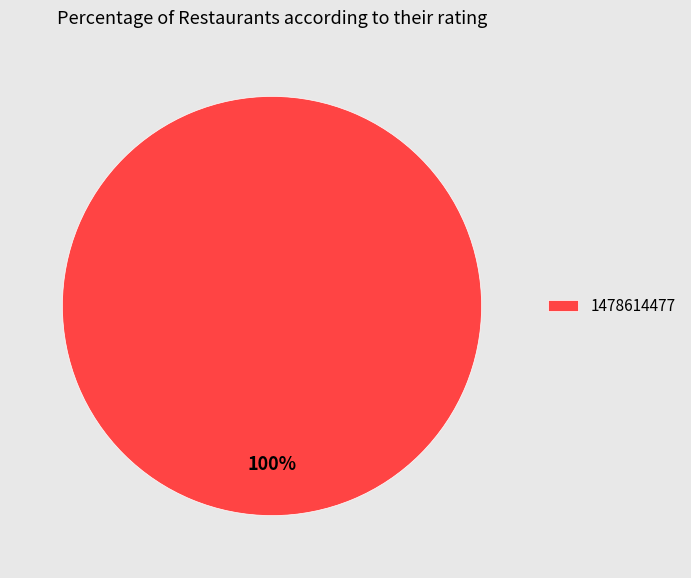

True or false: 1478614477 accounts for 100% of the total.

True